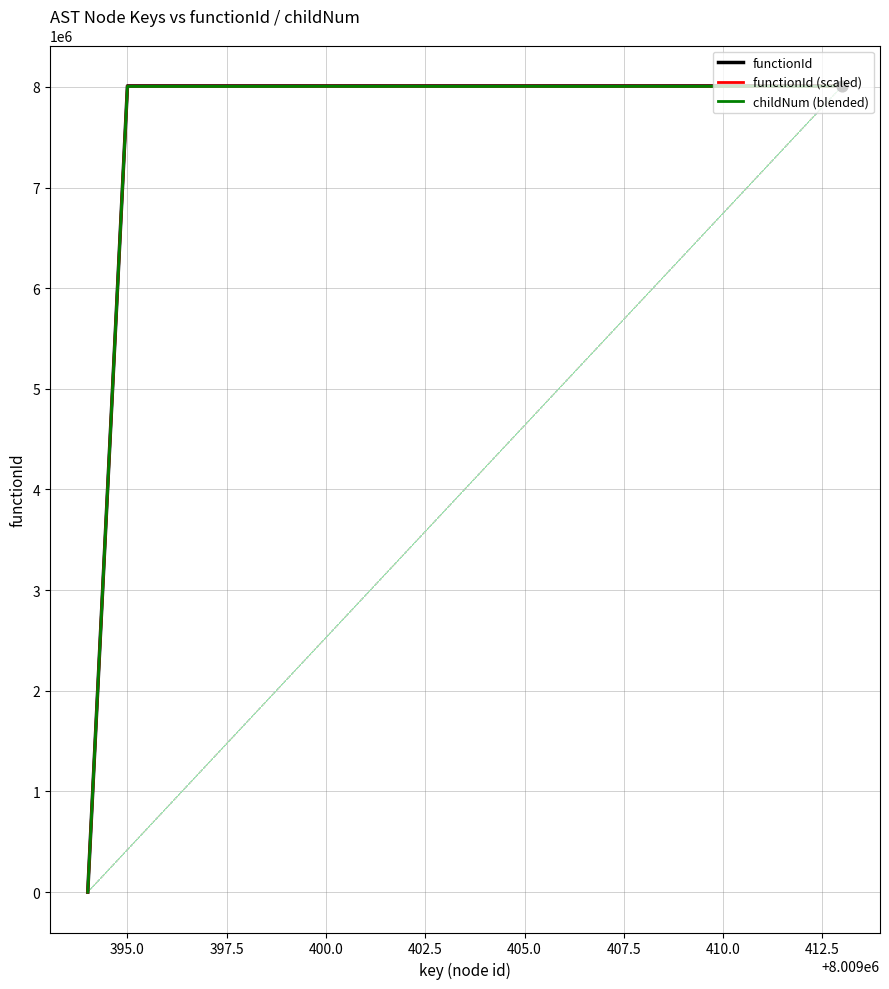

What is the greatest value displayed?

8009395.0